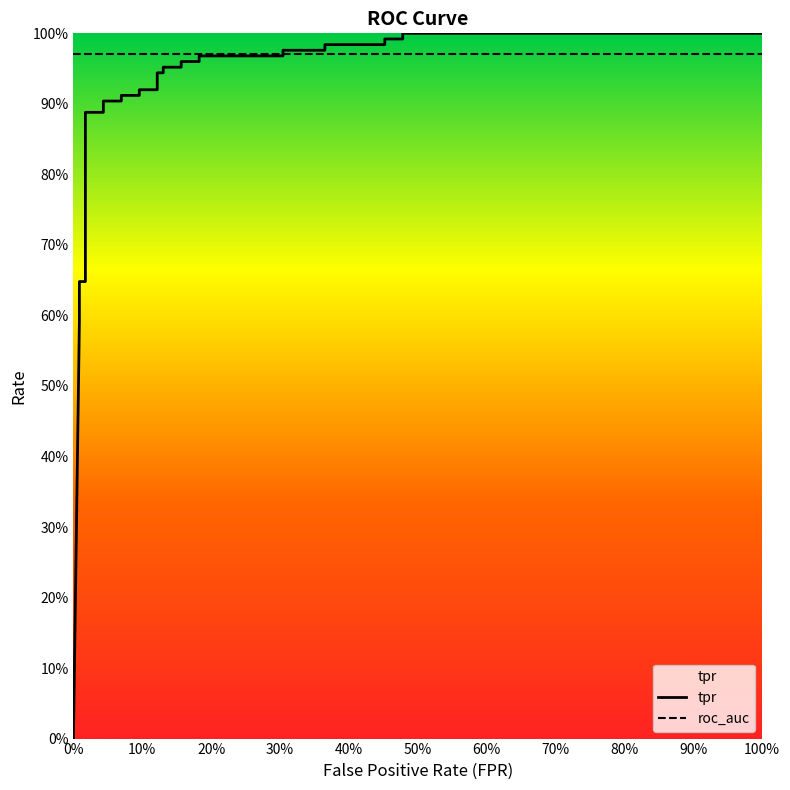

How many times do roc_auc and tpr cross each other?

1